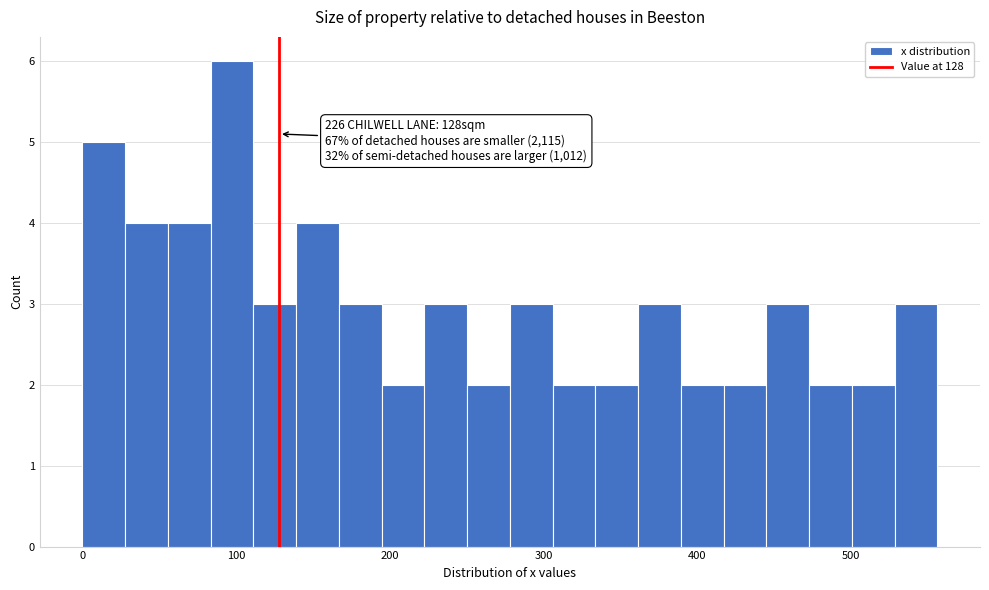

Read against the x-axis, roughly where is the centre of the tallest bar?

100